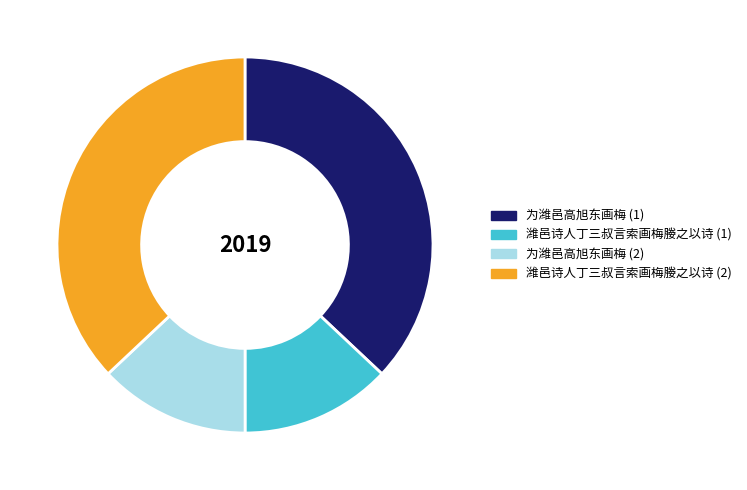

The 潍邑诗人丁三叔言索画梅媵之以诗 (2) slice represents 46% of the pie. True or false?

False